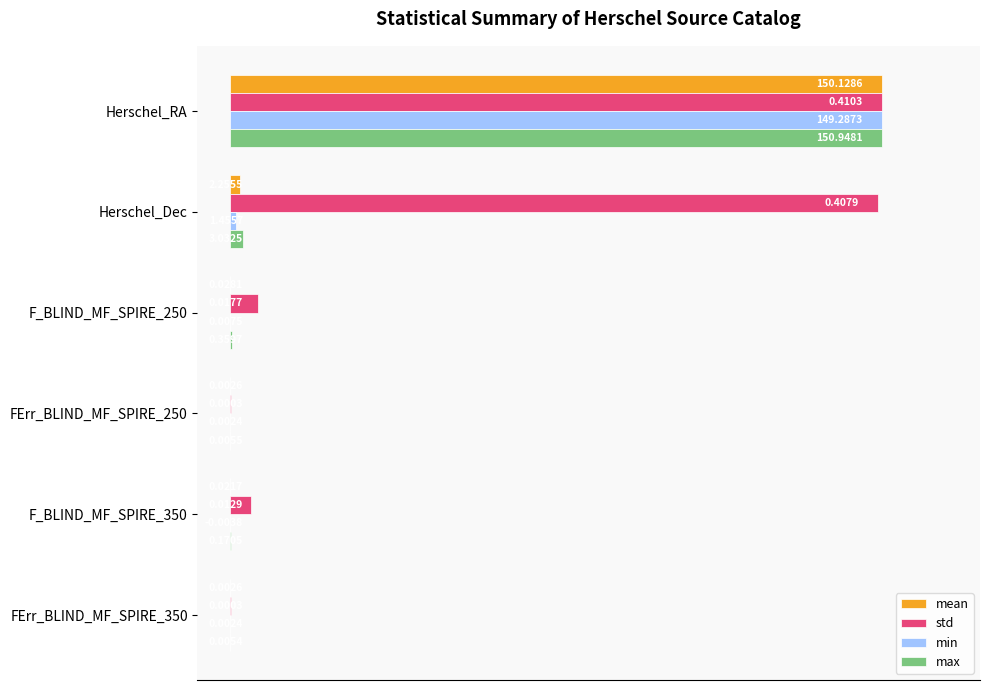

Is the value of std at FErr_BLIND_MF_SPIRE_250 greater than the value of max at F_BLIND_MF_SPIRE_250?

No